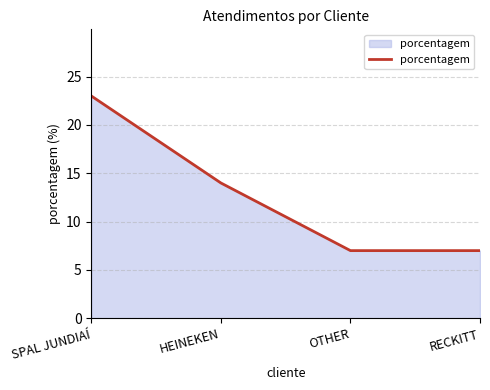

At which label does the data first exceed 14?

SPAL JUNDIAÍ